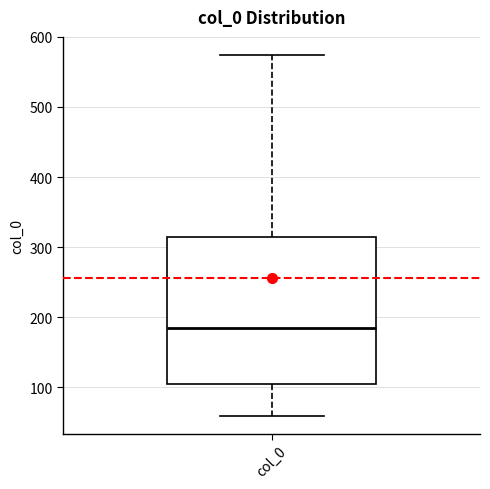

Read this box plot against the y-axis: the position of the median line, the range covered by the box, and the ends of both whiskers. The values are not printed on the chart, so give them approximately, as read against the axis.

median 180, box 100 to 310, whiskers 60 to 570